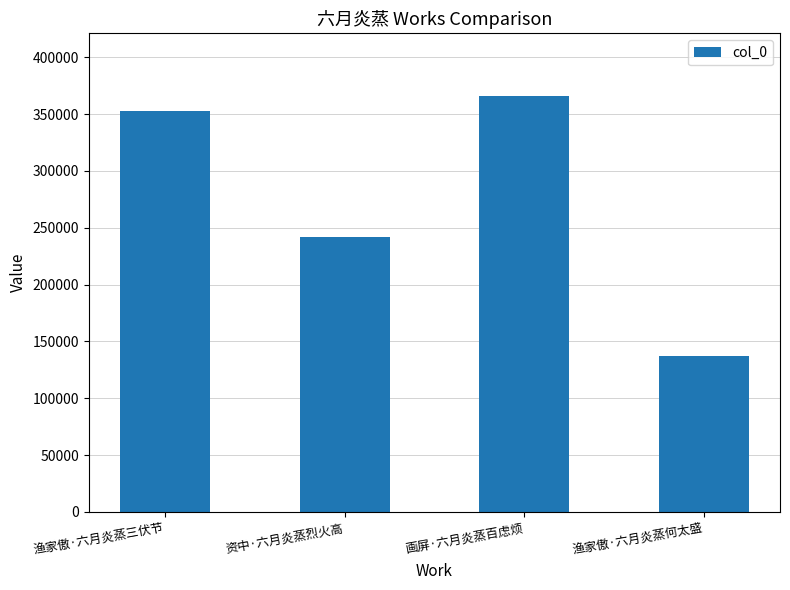

How many data points are less than 353115?

2